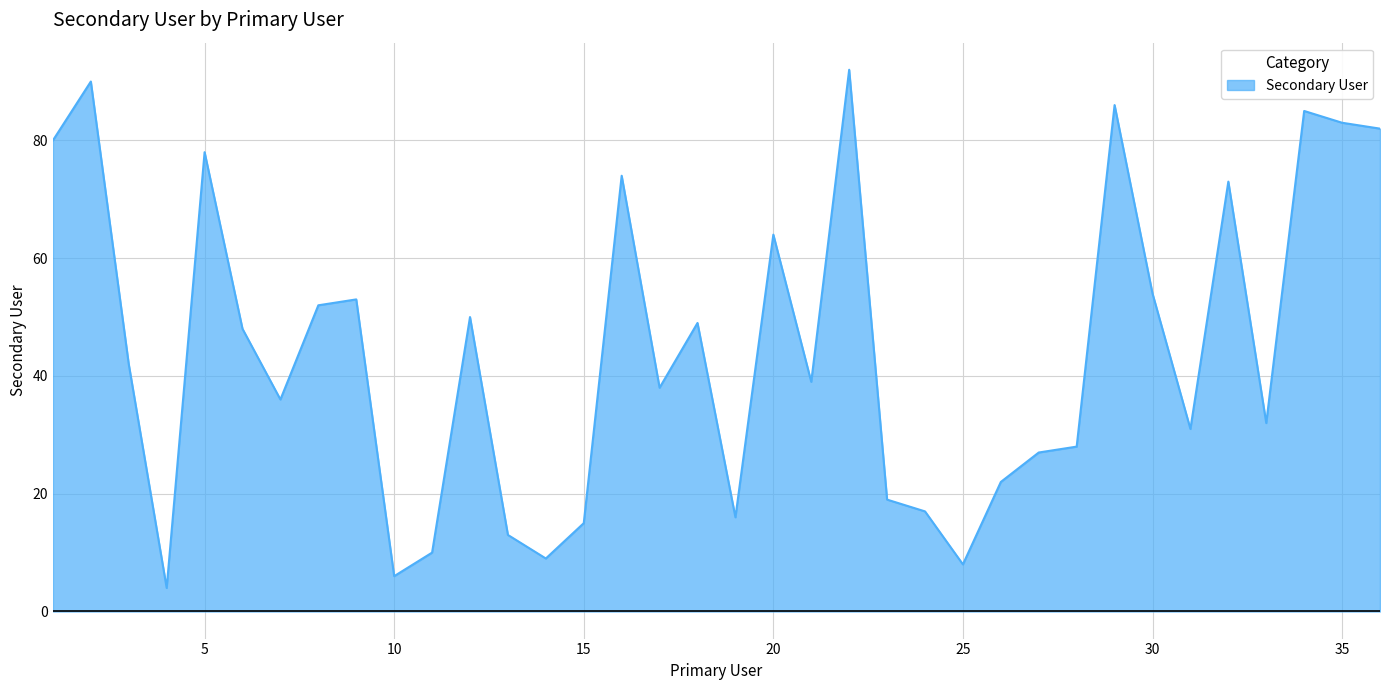

What is the difference between the maximum and minimum values?

88